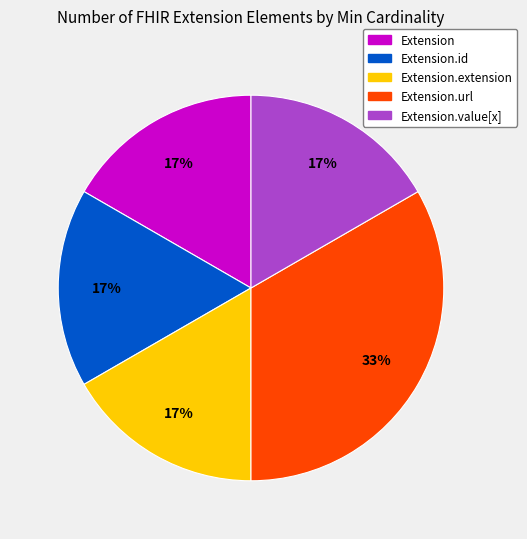

To the nearest percent, what is the average slice percentage?

20%